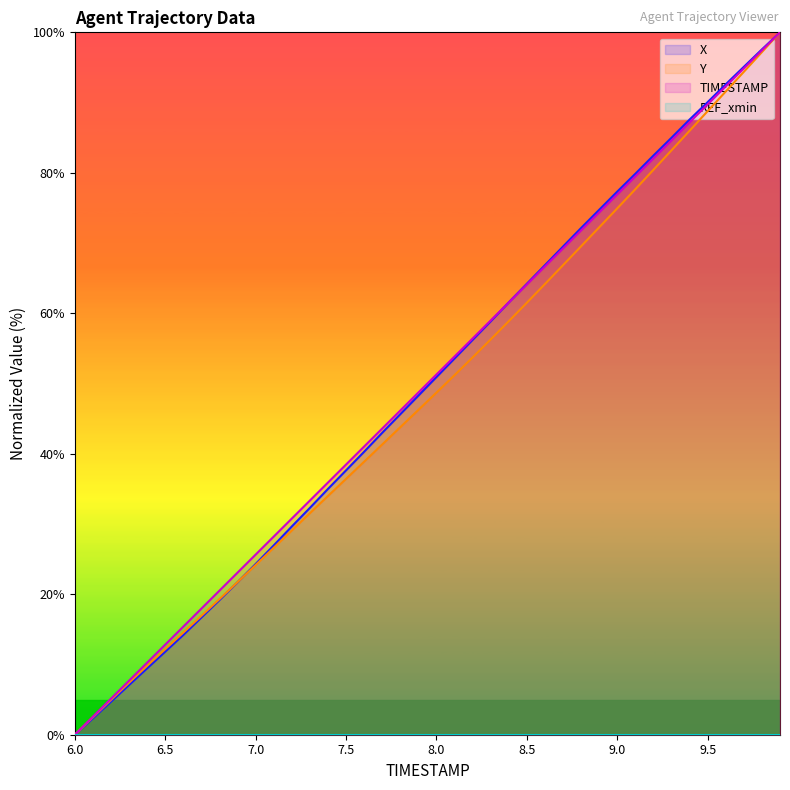

How many values in the Y series exceed 48?

20